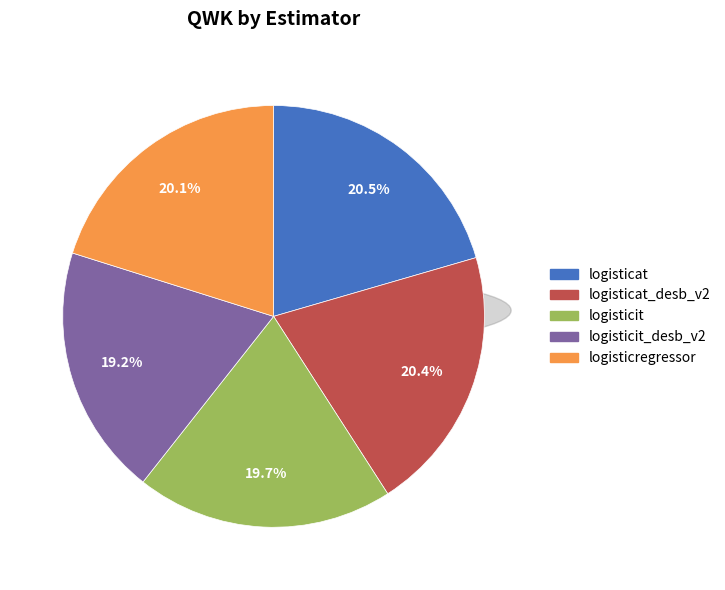

Does any single category account for the majority?

No